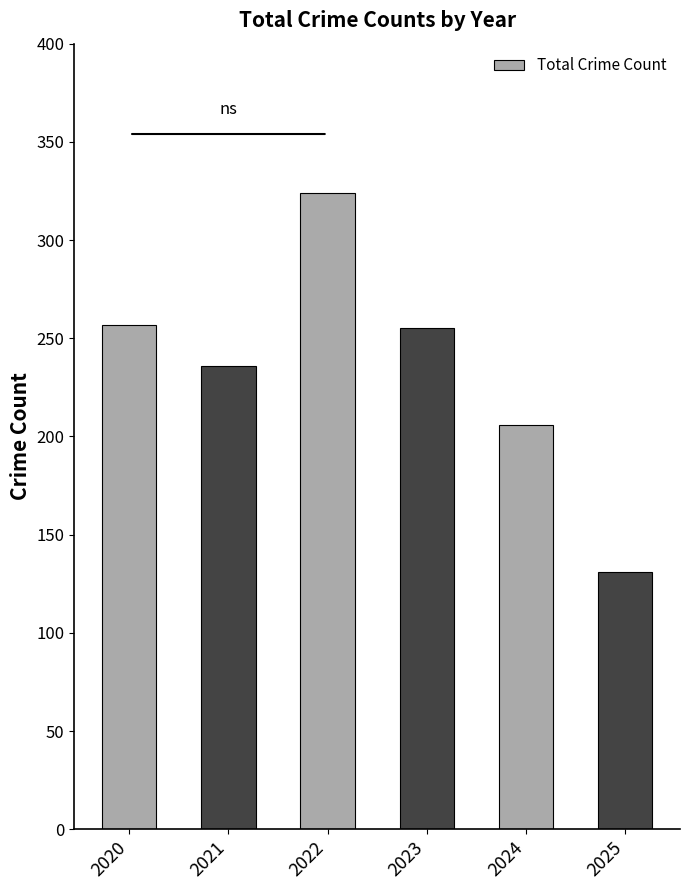

What is the difference between the values at 2023 and 2025?

124